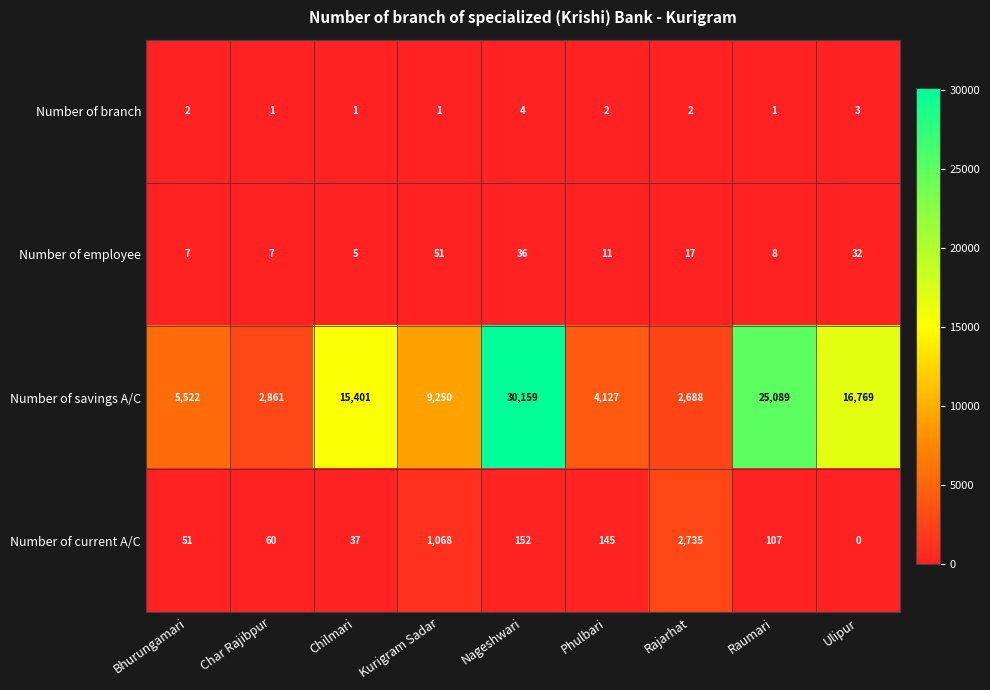

What is the maximum value for Number of savings A/C?

30159